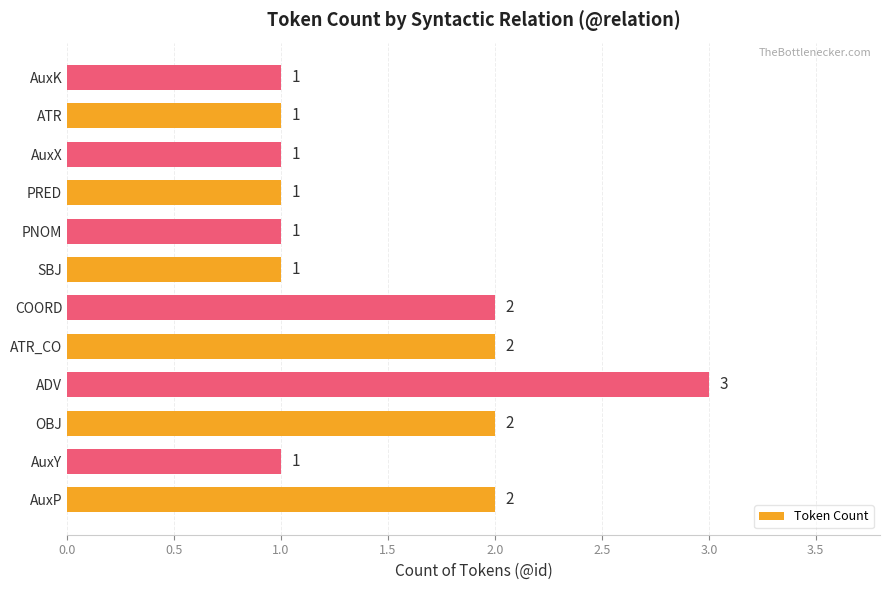

Reading bottom to top, transcribe all the data shown in this chart.

AuxP=2	AuxY=1	OBJ=2	ADV=3	ATR_CO=2	COORD=2	SBJ=1	PNOM=1	PRED=1	AuxX=1	ATR=1	AuxK=1